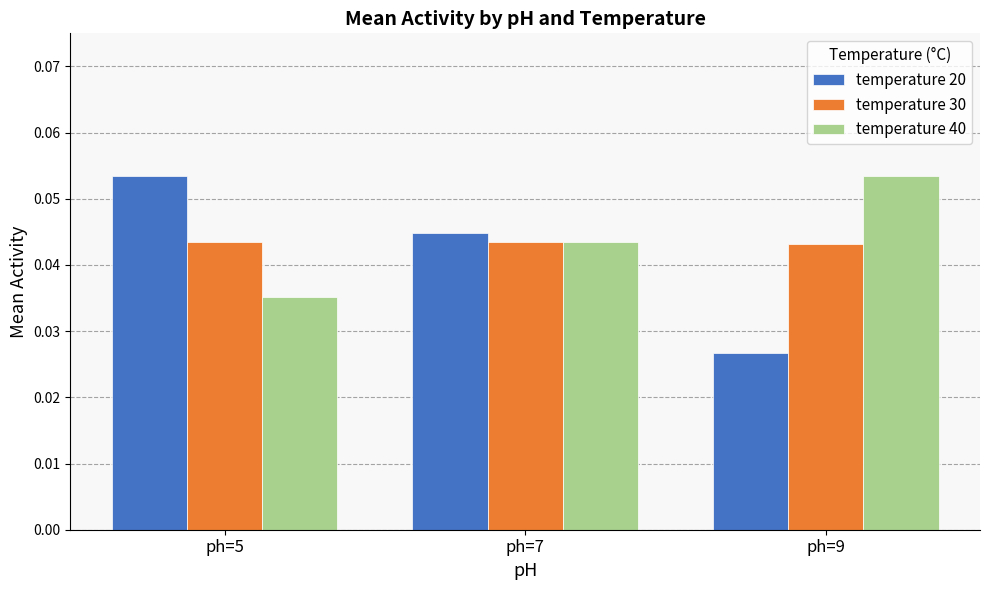

At how many categories does at least one series exceed 0?

3